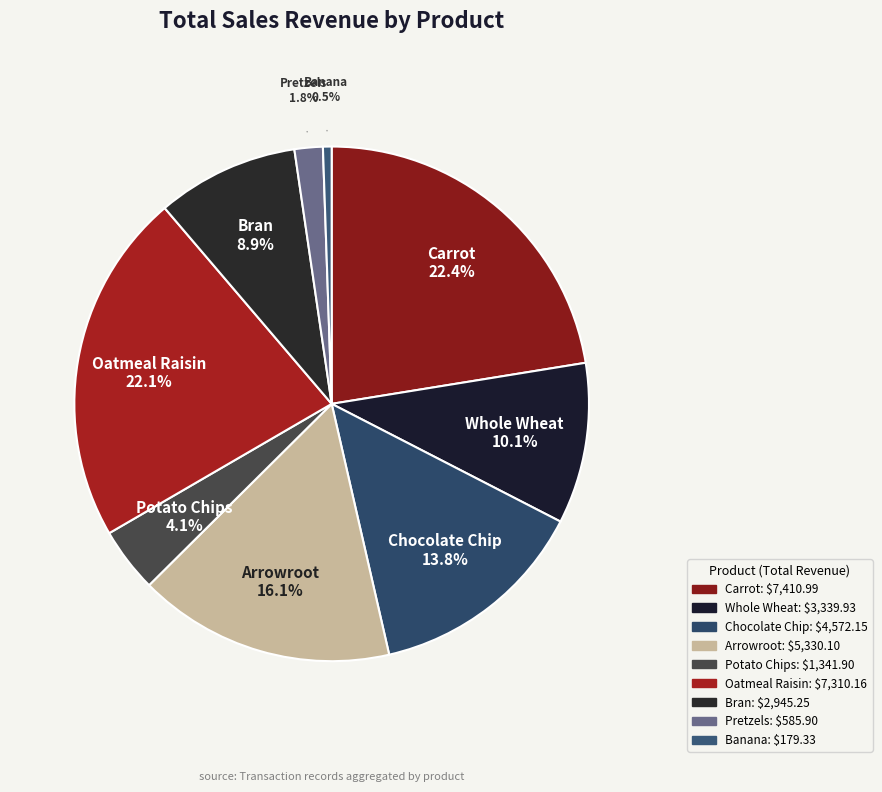

Is there any slice that represents more than half of the pie?

No